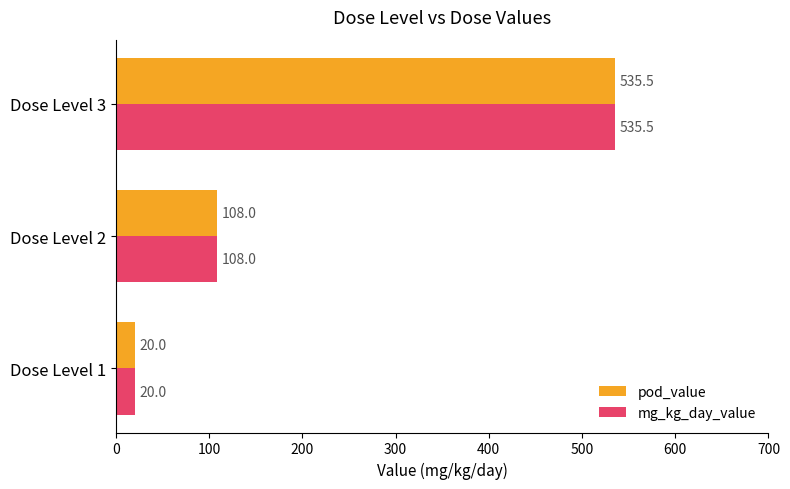

What is the highest value of the pod_value series?

535.5